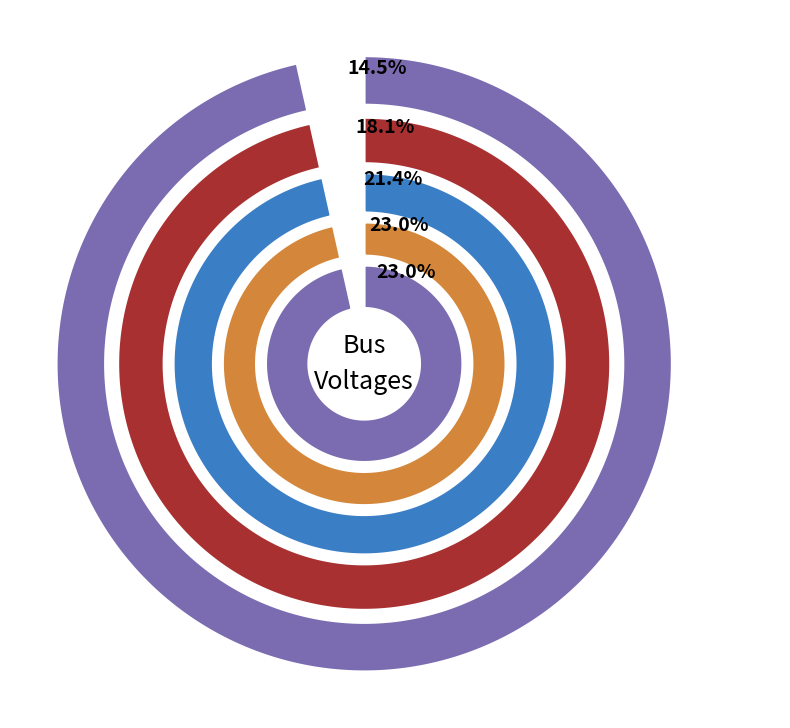

To the nearest percent, what percentage of the pie is Bus_4?

23%